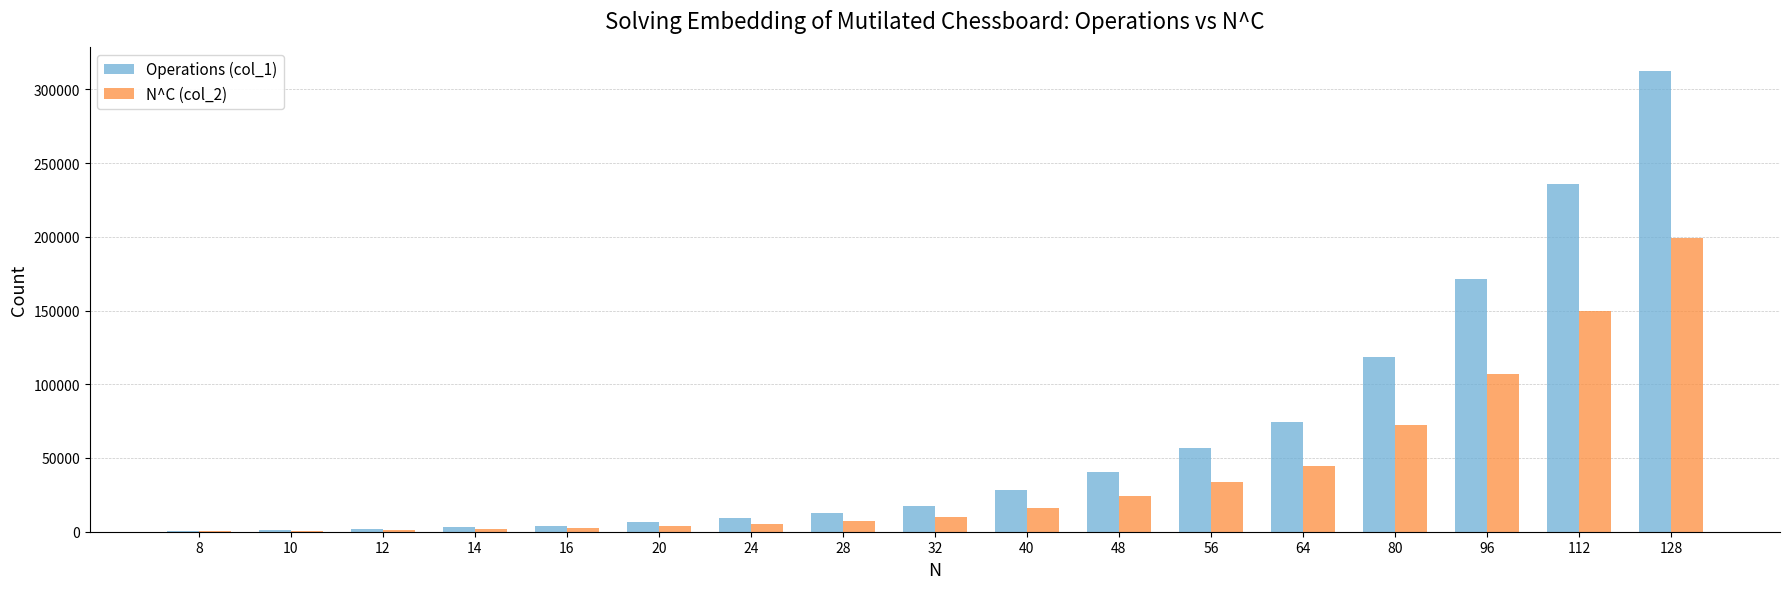

What is the maximum value shown in the chart?

312729.0